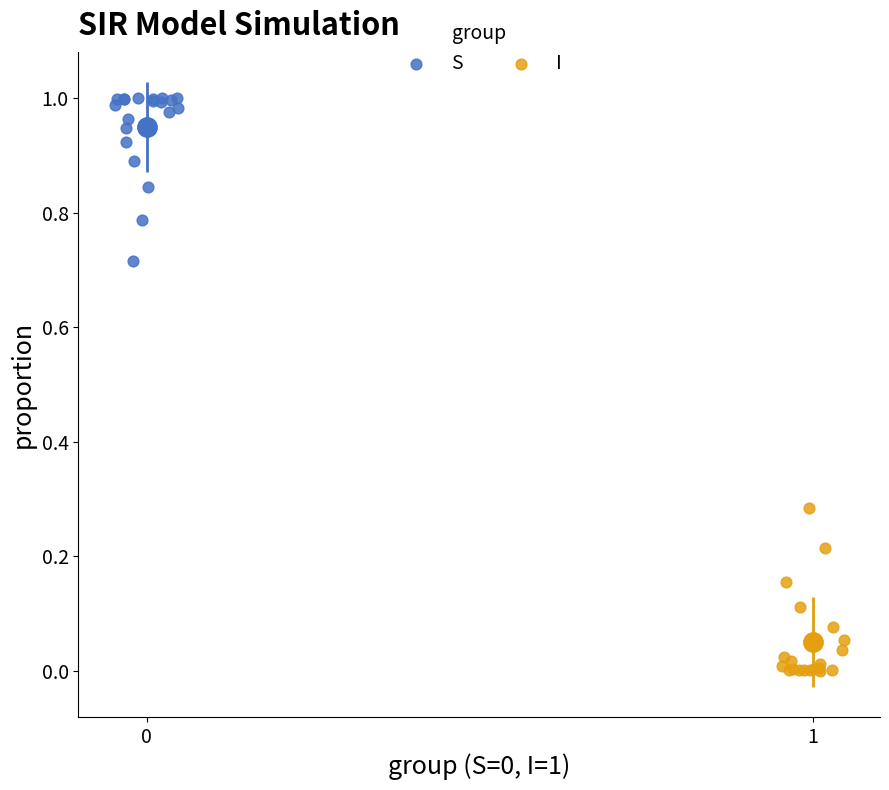

What are all the series names shown in the legend?

S, I